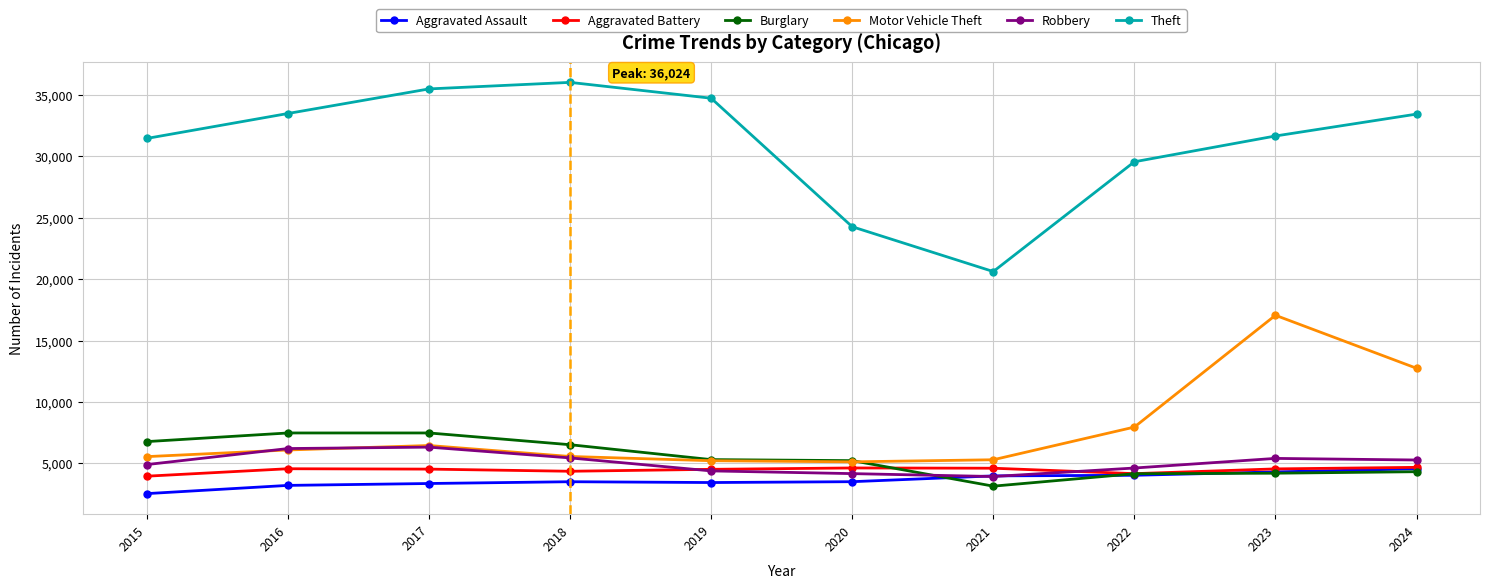

What is the approximate value of Theft at 2017, to the nearest 50?

35500